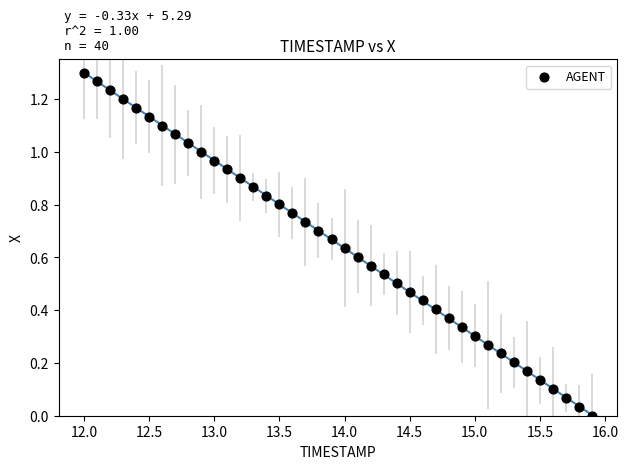

What is the range of X values (max minus min)?

3.9